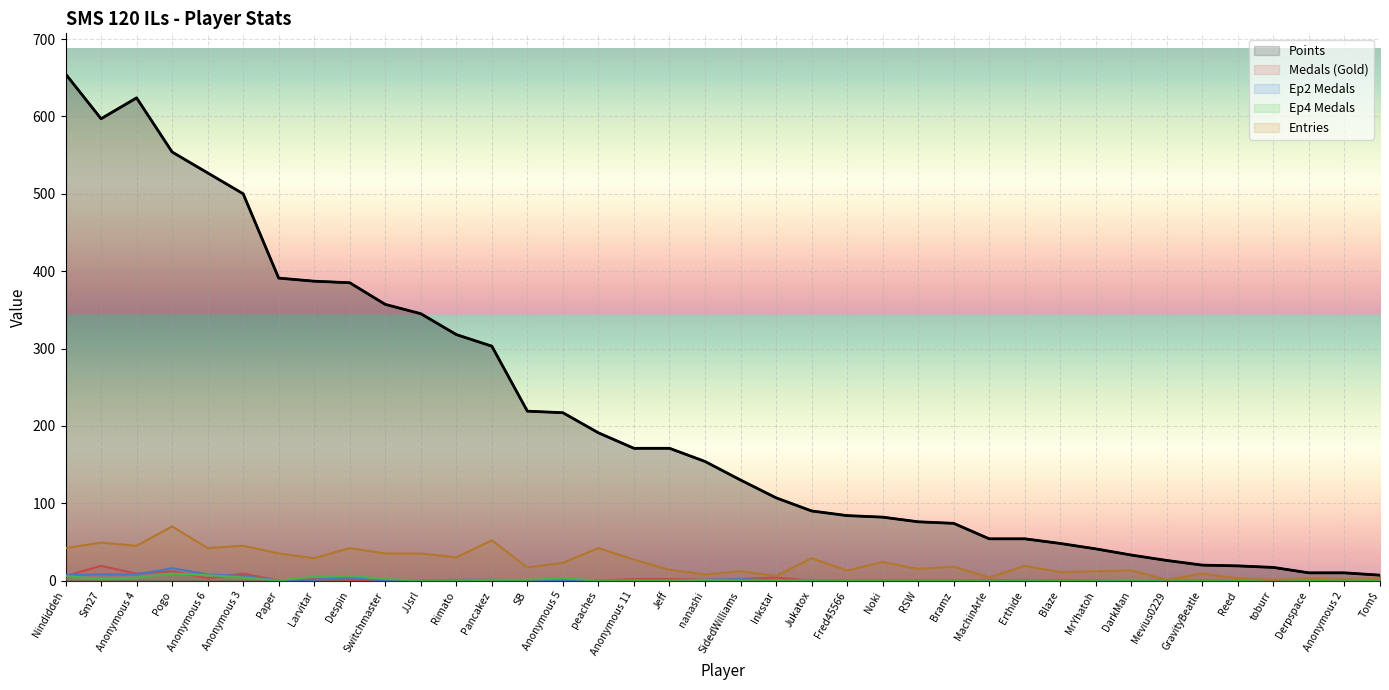

What is the sum of all Medals values?

75